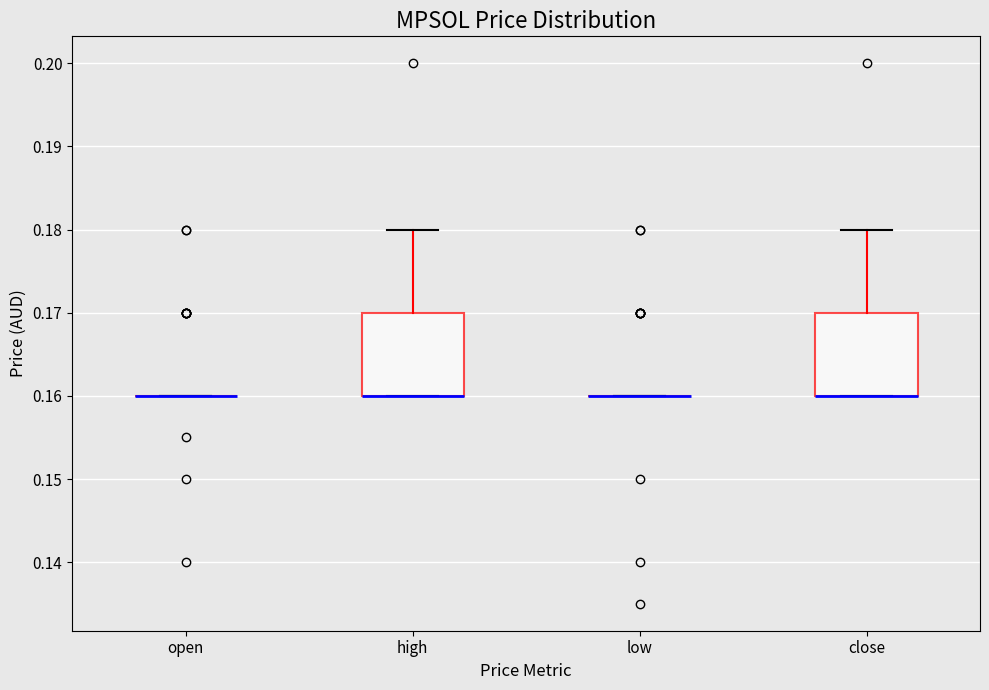

Reading left to right, transcribe this box plot: for each box, give where its median line is, the range the box spans, and where its two whiskers end, as read against the y-axis. The values are not printed on the chart, so give them approximately, as read against the axis.

open: box collapsed to a line at 0.16, whiskers 0.16 to 0.16
high: median 0.16 (drawn on the box's lower edge), box 0.16 to 0.17, whiskers 0.16 to 0.18
low: box collapsed to a line at 0.16, whiskers 0.16 to 0.16
close: median 0.16 (drawn on the box's lower edge), box 0.16 to 0.17, whiskers 0.16 to 0.18